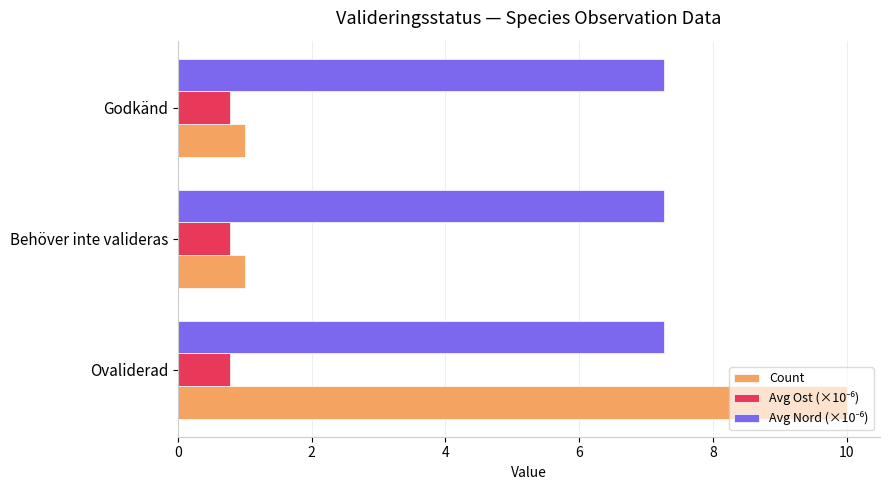

The value of Count at Ovaliderad is 10.0. True or false?

True